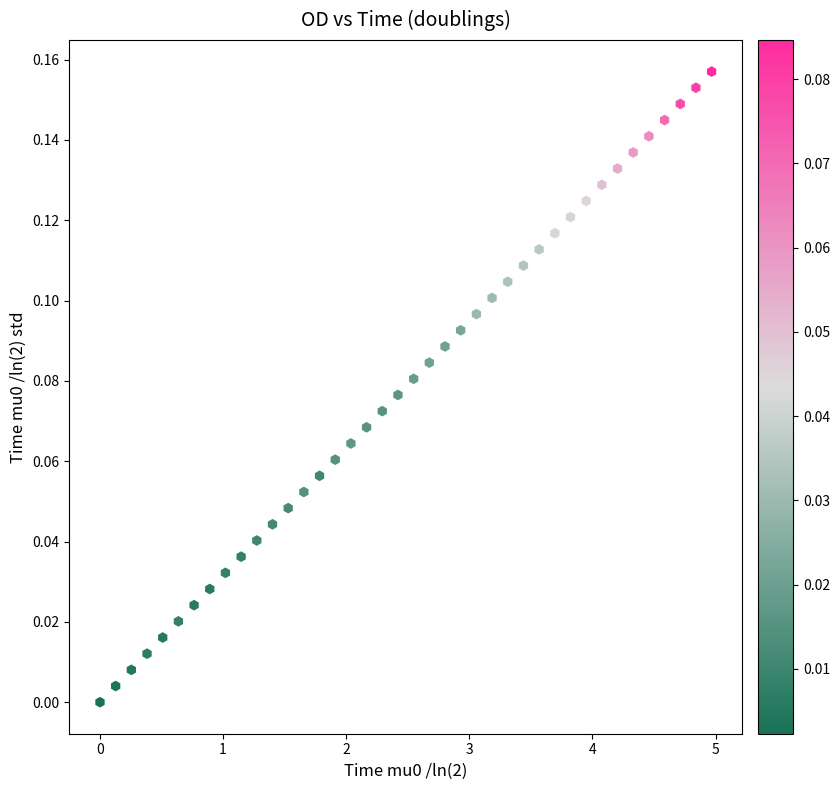

What is the range of X values (max minus min)?

5.0